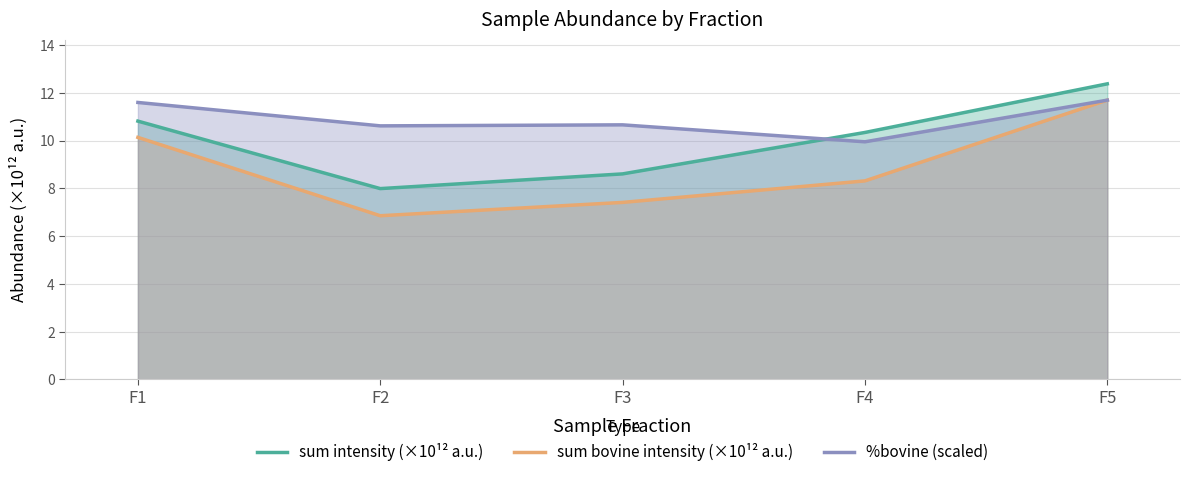

True or false: sum intensity (×10¹² a.u.) has a value of 14.6 at F3.

False